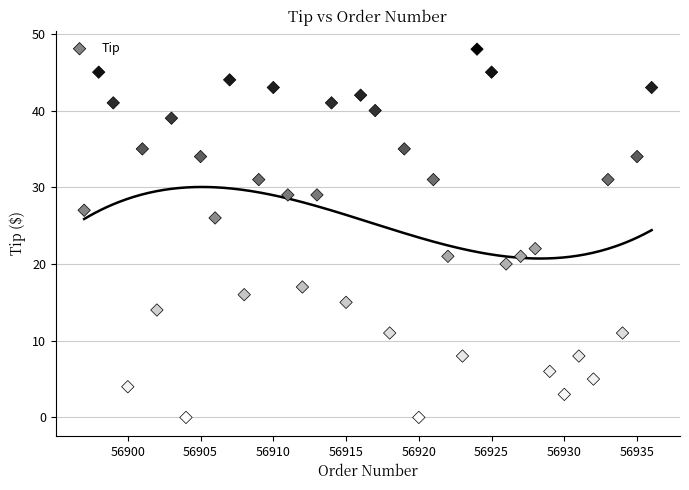

What is the range of X values (max minus min)?

39